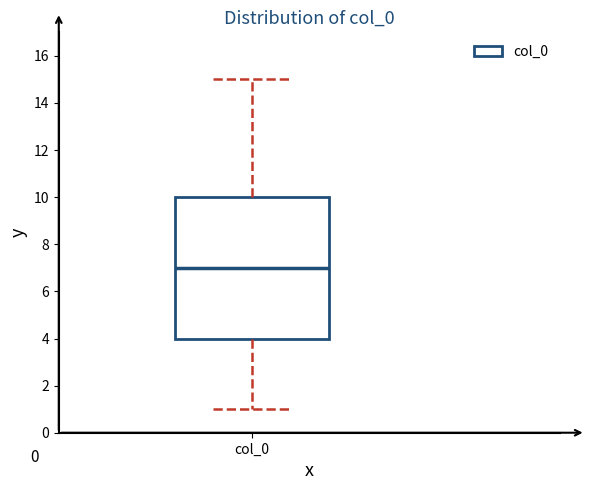

Read this box plot against the y-axis: the position of the median line, the range covered by the box, and the ends of both whiskers. The values are not printed on the chart, so give them approximately, as read against the axis.

median 7, box 4 to 10, whiskers 1 to 15